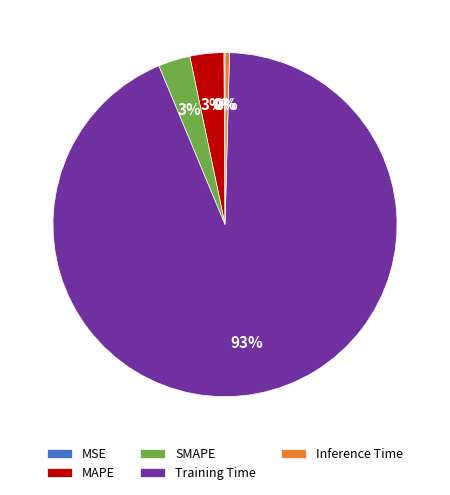

To the nearest percent, what is the average slice percentage?

20%